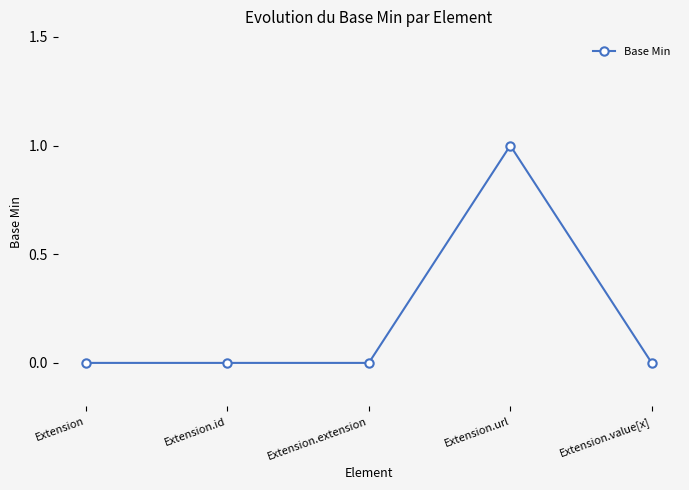

How many series are shown in this chart?

1